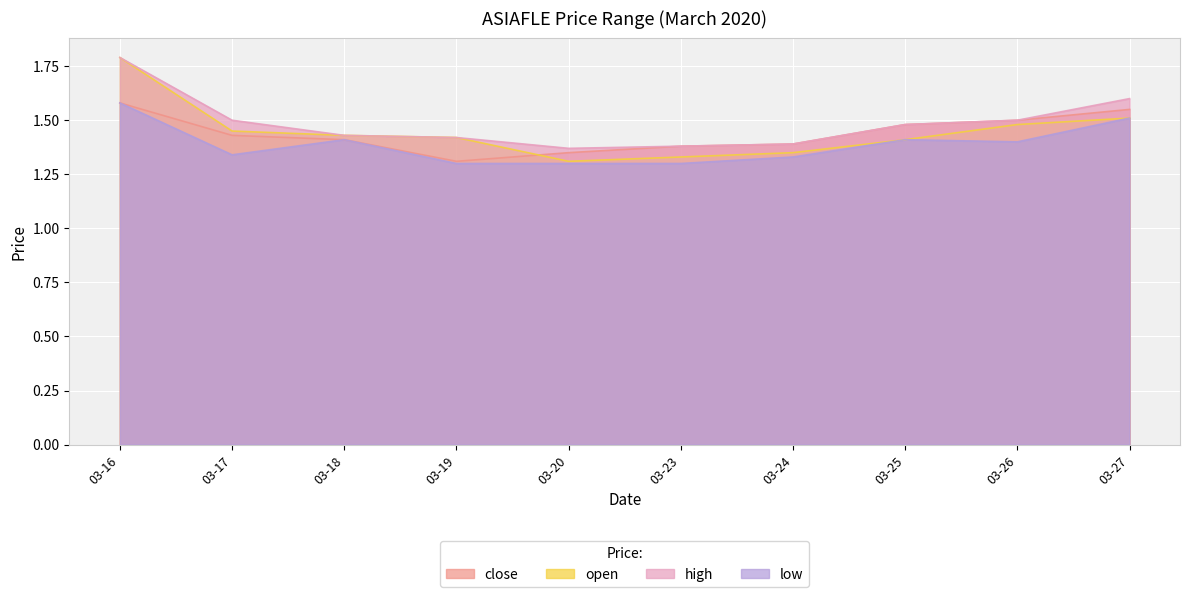

Which category has the highest value across all series?

03-16